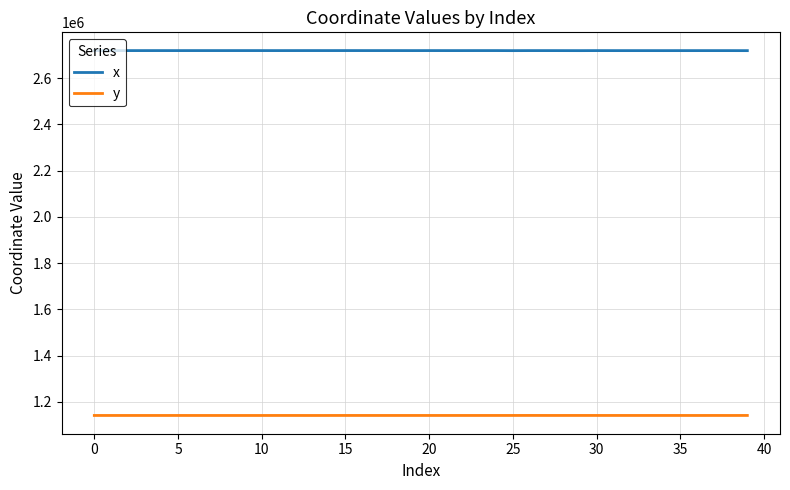

What is the lowest value of the x series?

2718444.6